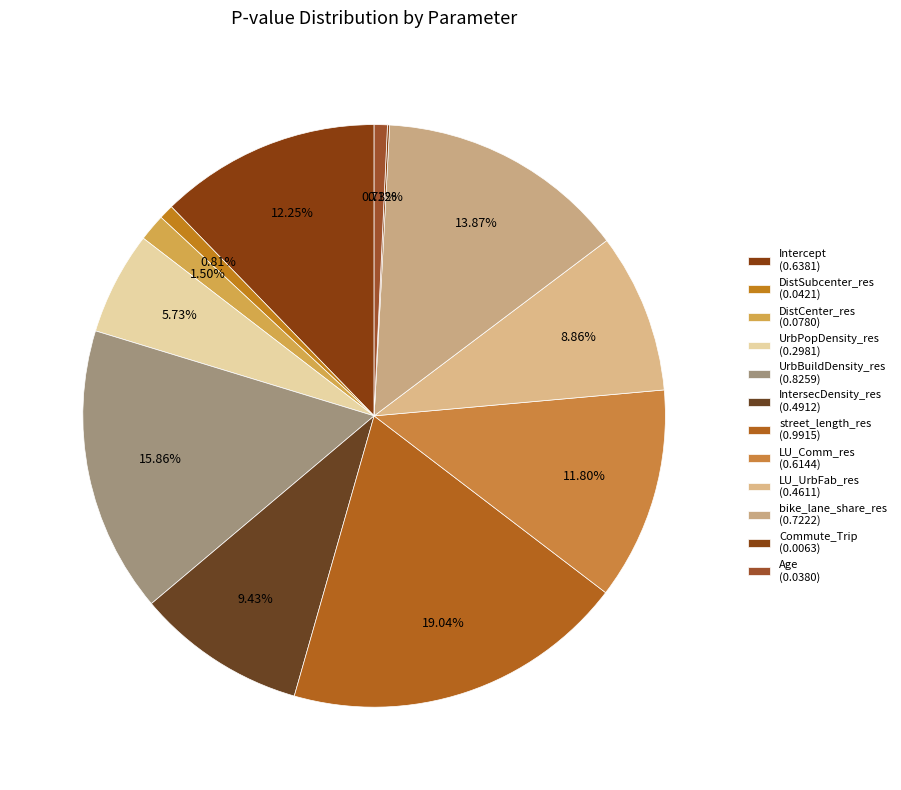

To the nearest percent, what percentage of the pie is street_length_res?

19%